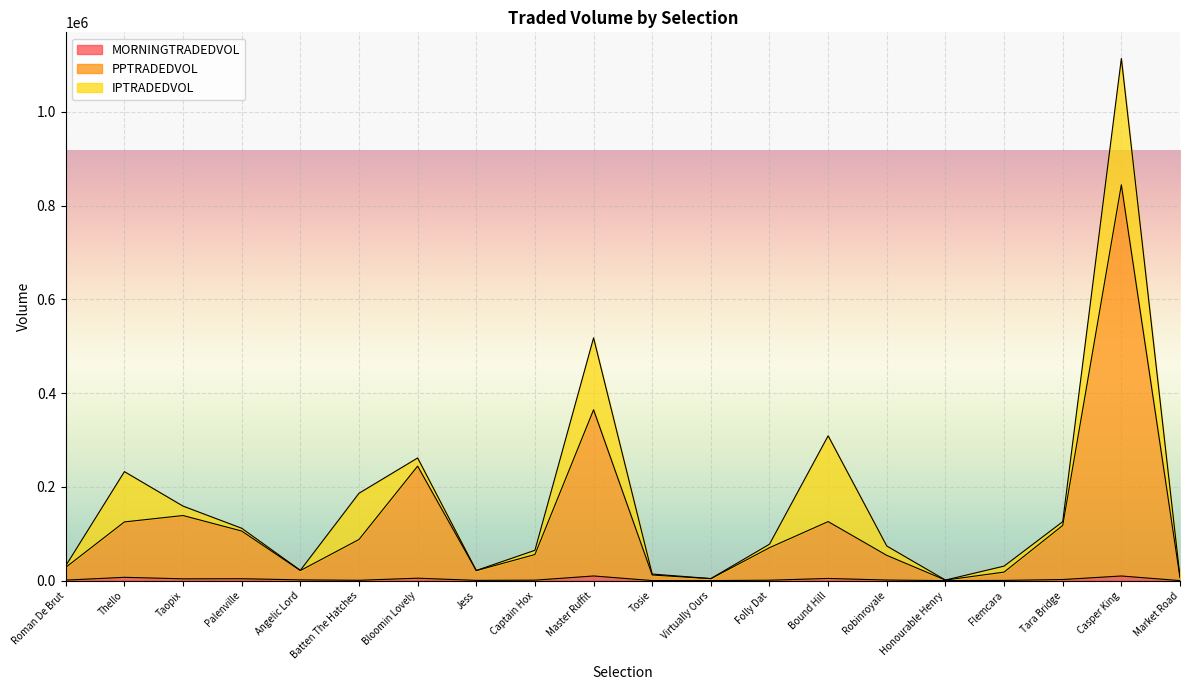

In PPTRADEDVOL, how many points are lower than both neighbors (excluding endpoints)?

4